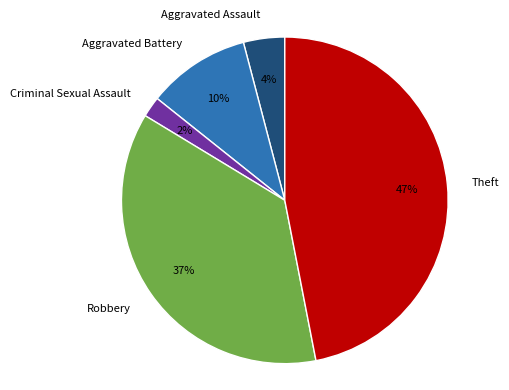

Do Robbery and Aggravated Assault together represent more than half of the pie?

No